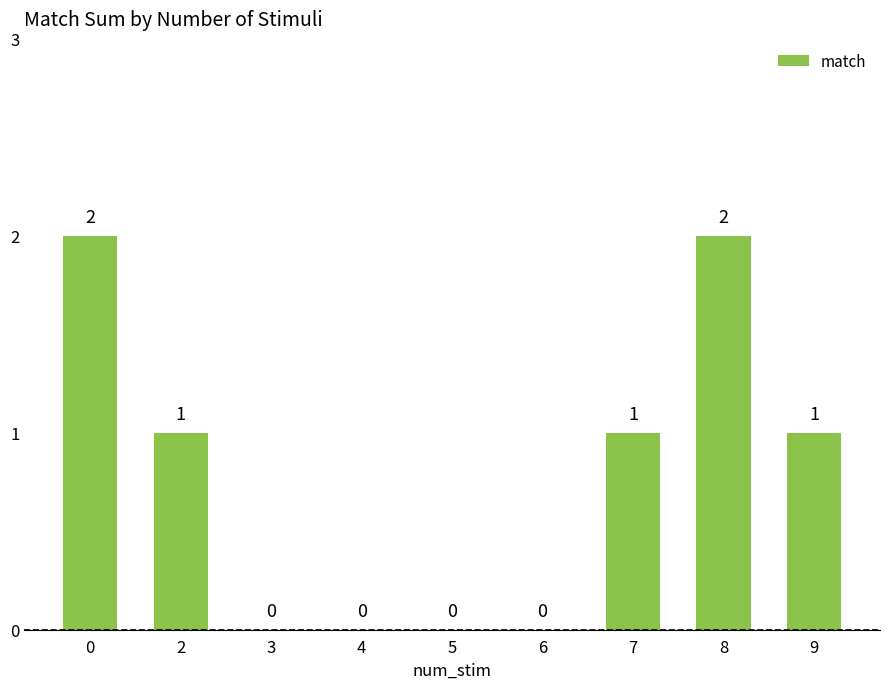

True or false: the data shows 2 at 0.

True